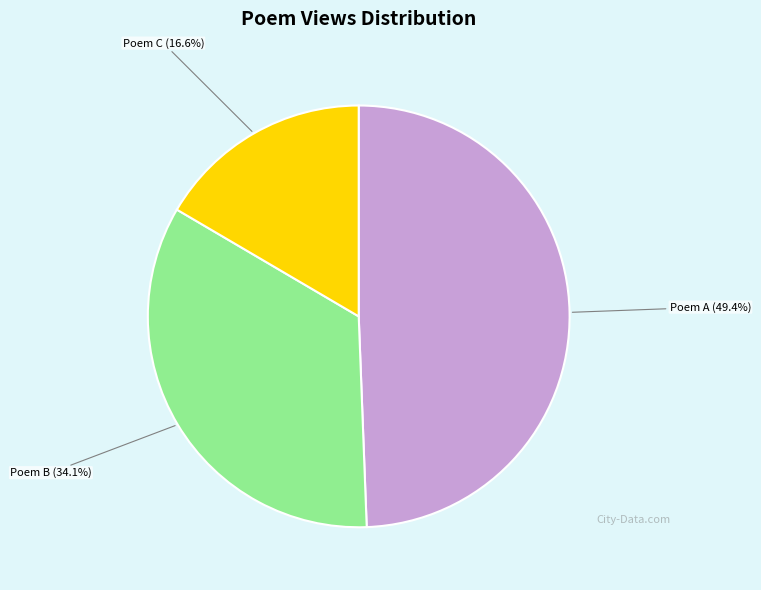

Is there any slice that represents more than half of the pie?

No